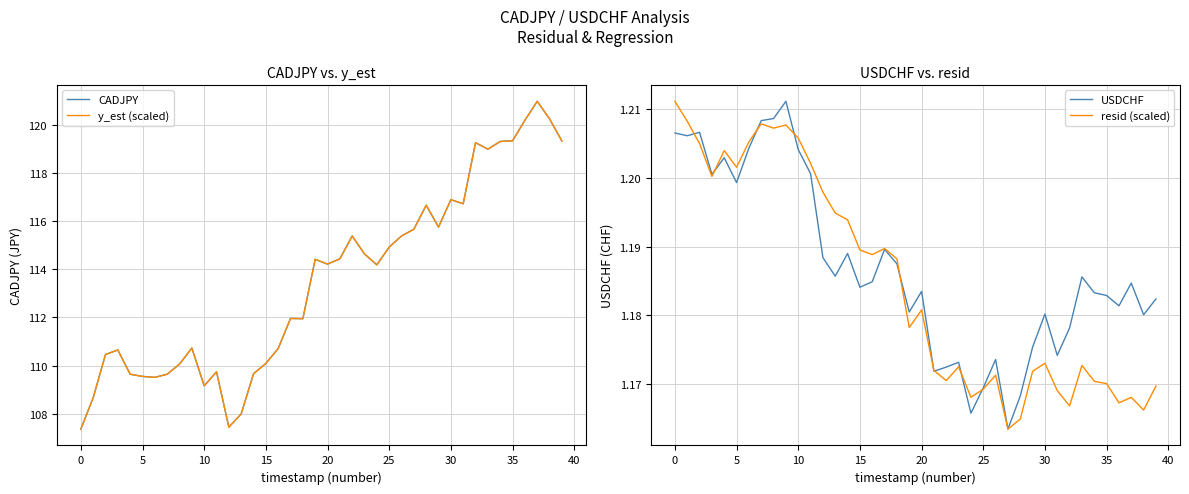

Which series has the largest total across all categories?

y_est (scaled)